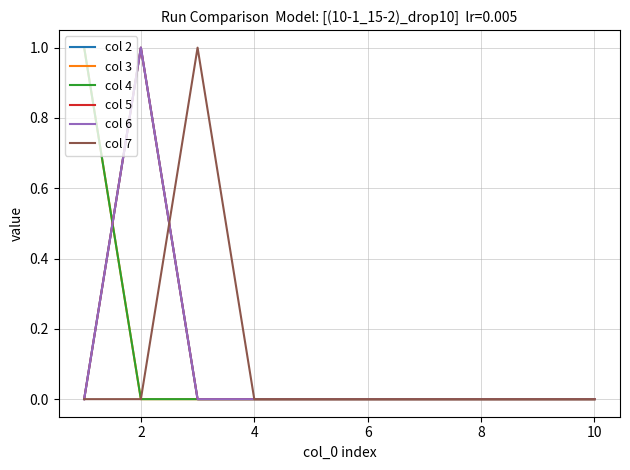

Which series has the largest range (max minus min)?

col 2